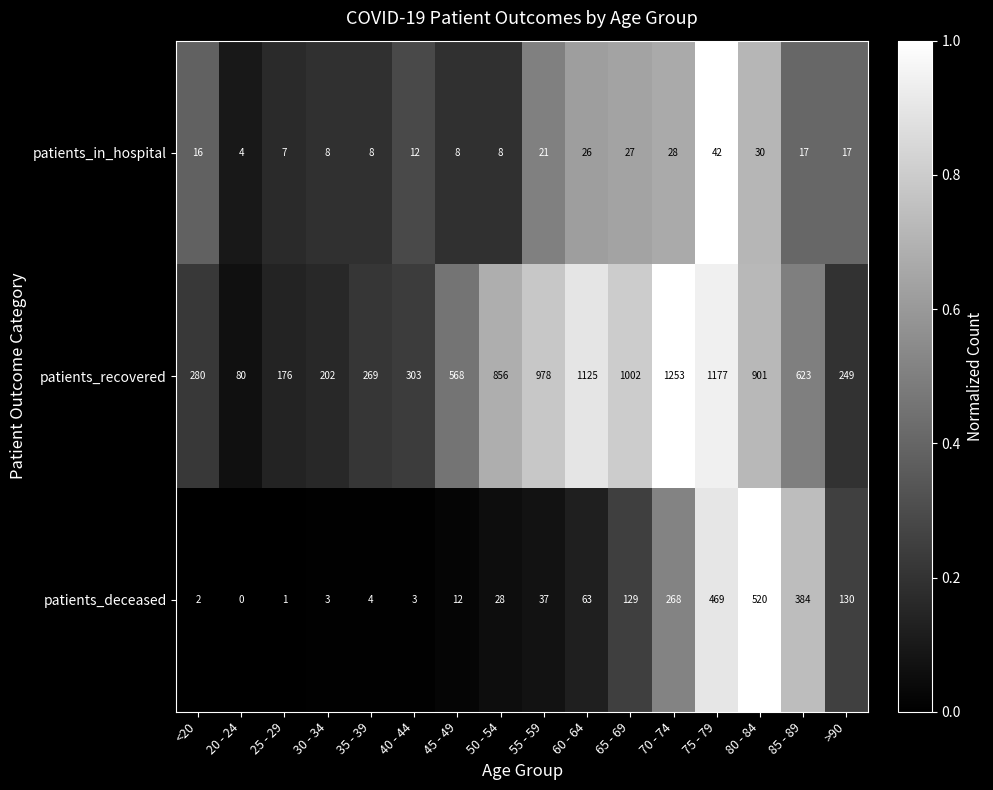

At which label does patients_deceased reach its peak?

80 - 84